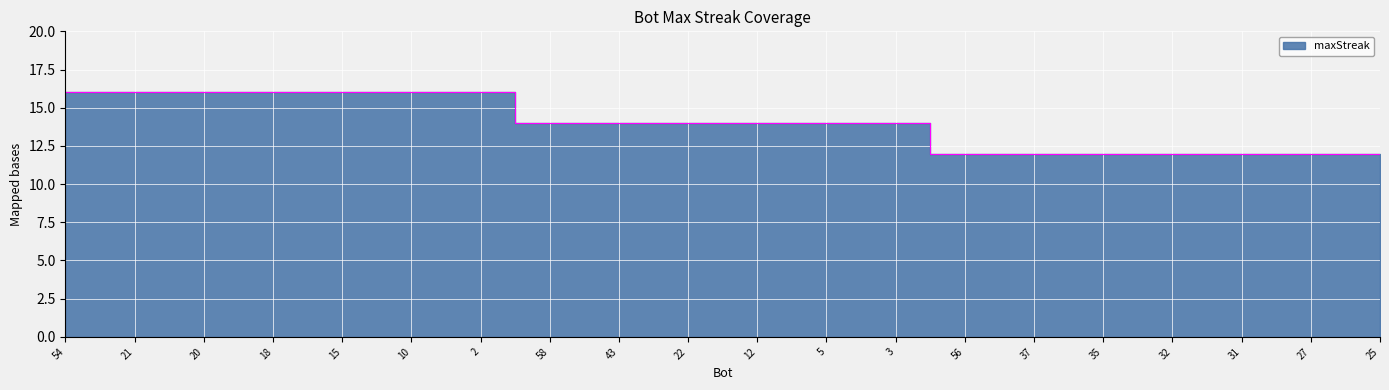

Reading left to right, what are all the values shown in this chart?

16	16	16	16	16	16	16	14	14	14	14	14	14	12	12	12	12	12	12	12